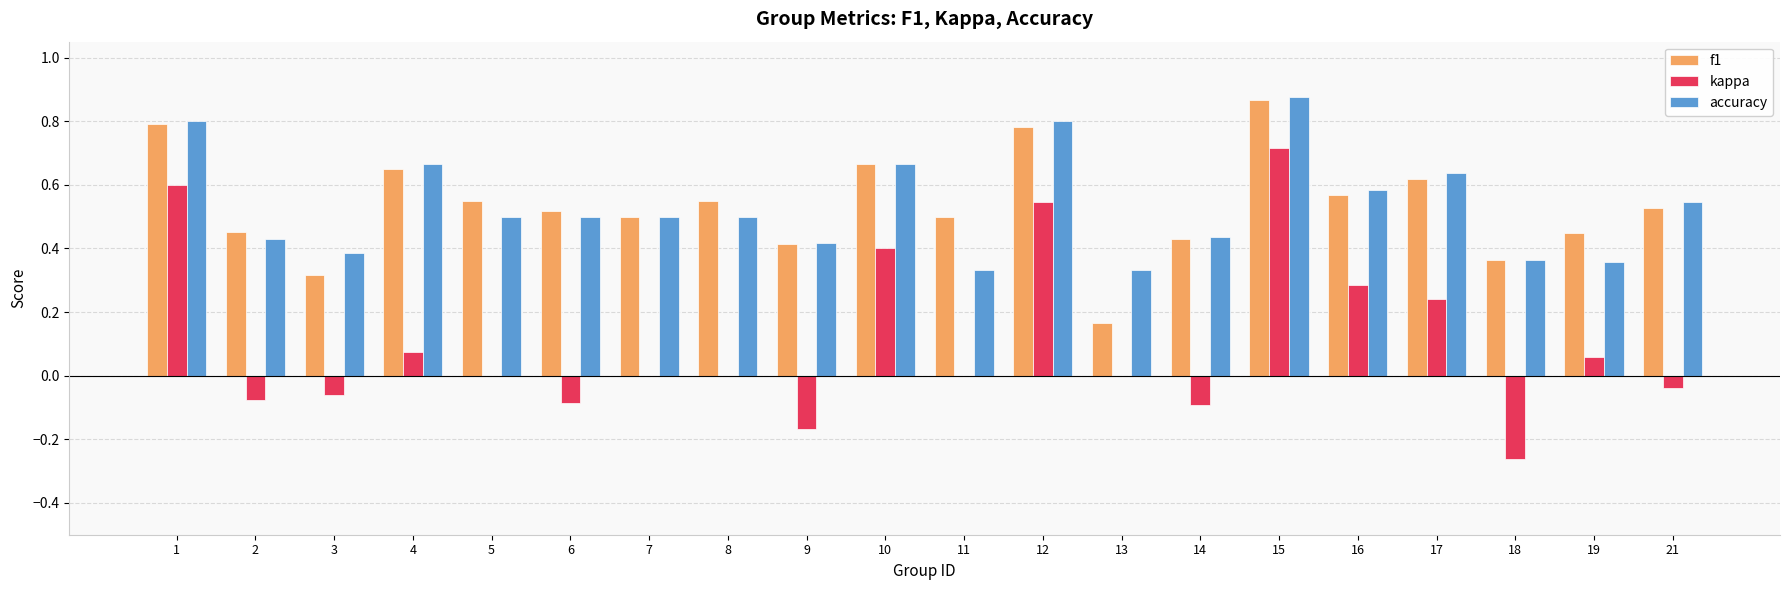

What is the total value across all series at 15?

2.5